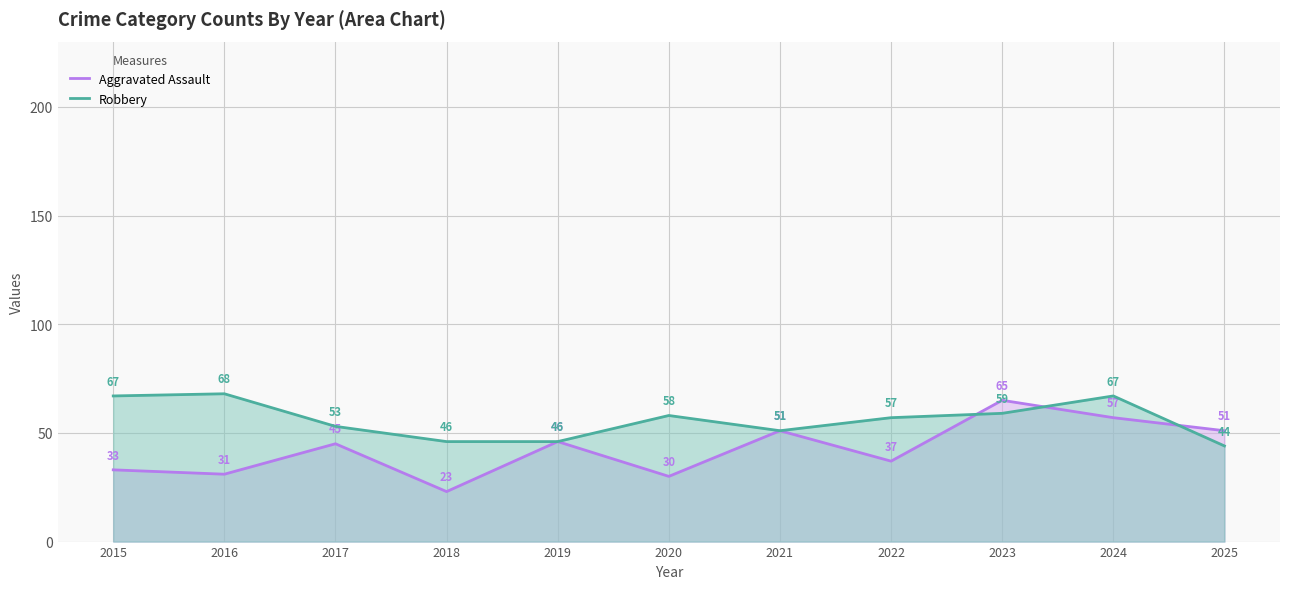

What is the sum of the Aggravated Assault values at 2023 and 2016?

96